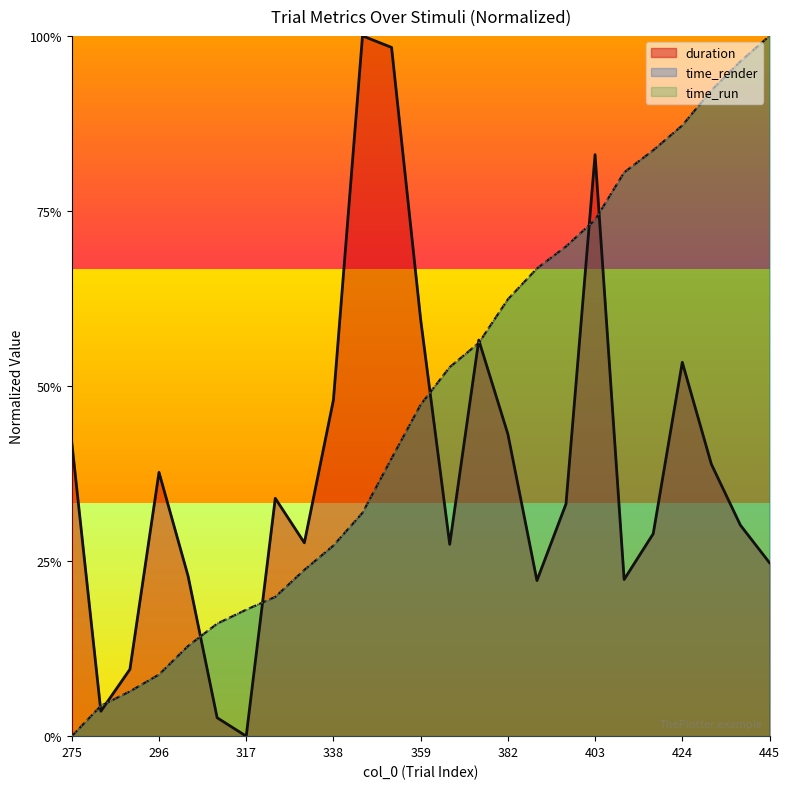

True or false: time_run has a value of 0.2 at 352.

False